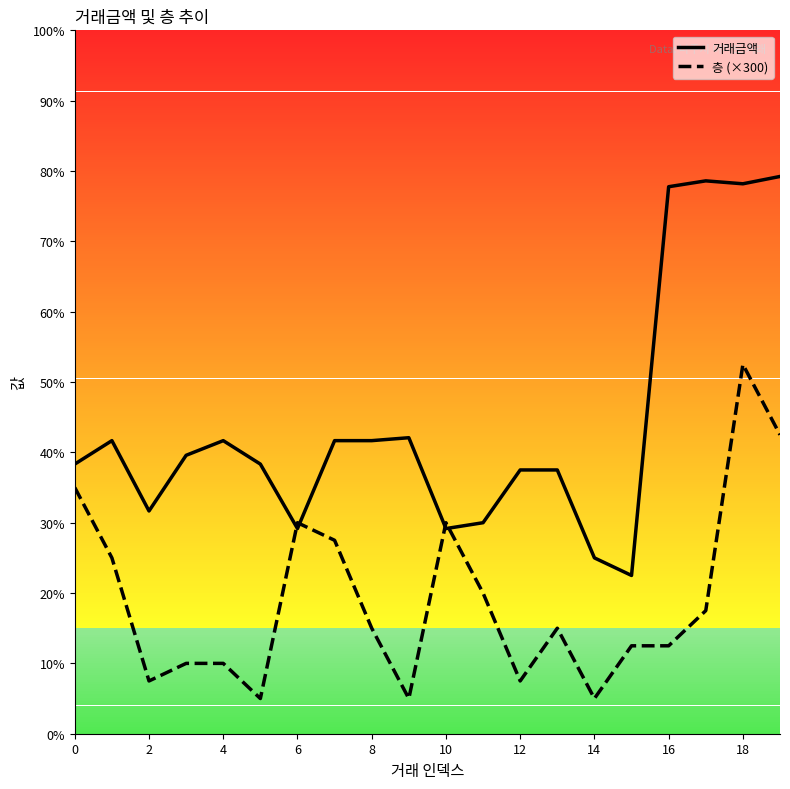

What is the sum of all 층 (×300) values?

46200